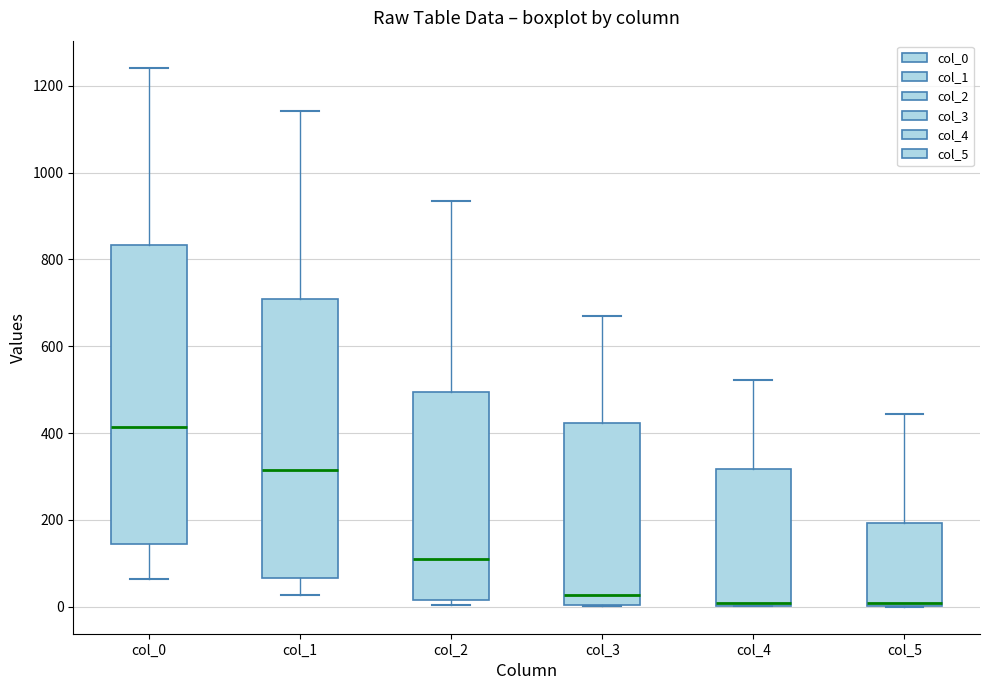

Reading left to right, transcribe this box plot: for each box, give where its median line is, the range the box spans, and where its two whiskers end, as read against the y-axis. The values are not printed on the chart, so give them approximately, as read against the axis.

col_0: median 420, box 140 to 840, whiskers 60 to 1240
col_1: median 320, box 60 to 720, whiskers 20 to 1140
col_2: median 100, box 20 to 500, whiskers 0 to 940
col_3: median 20, box 0 to 420, whiskers 0 to 680
col_4: median 0 (just above the box's lower edge), box 0 to 320, whiskers 0 to 520
col_5: median 0, box 0 to 200, whiskers 0 to 440